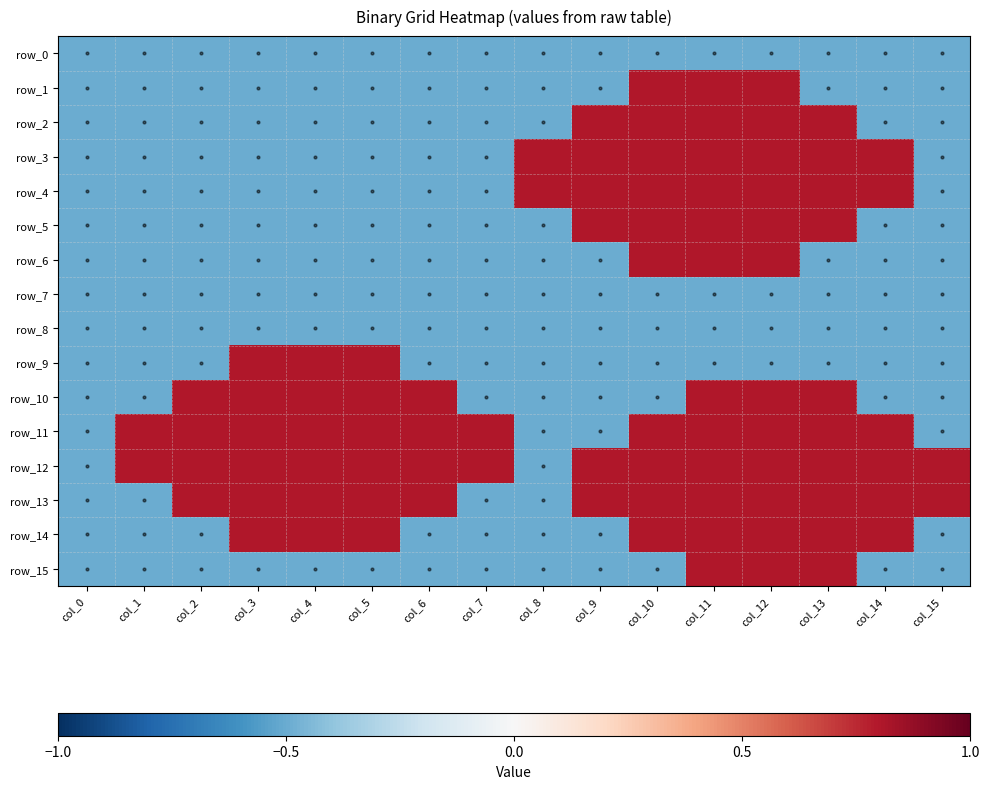

Between col_3 and col_12, which series saw the biggest shift?

row_1